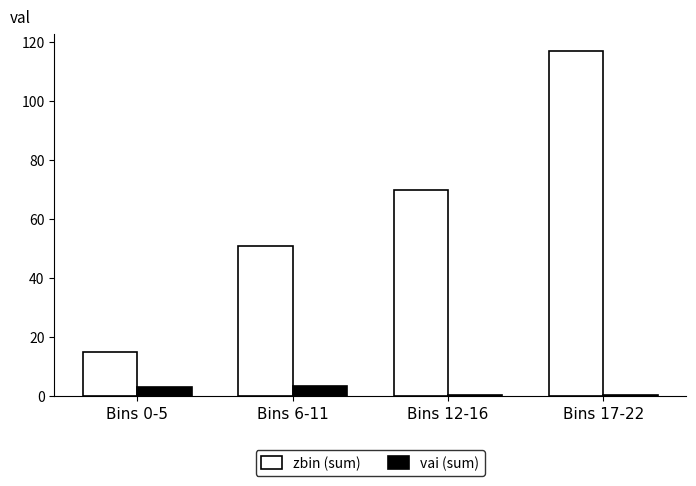

Which label corresponds to the largest value in the chart?

Bins 17-22